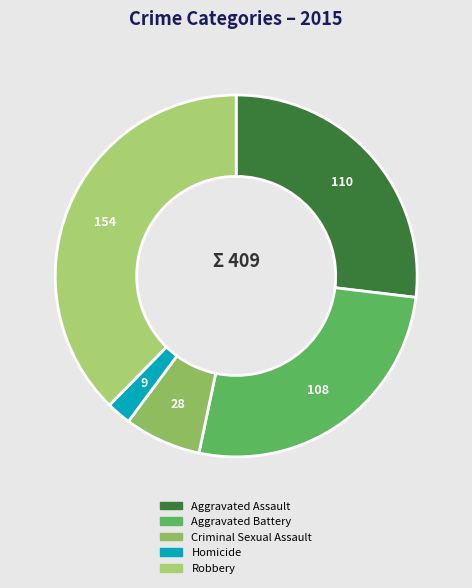

Is Aggravated Assault the majority of the pie?

No